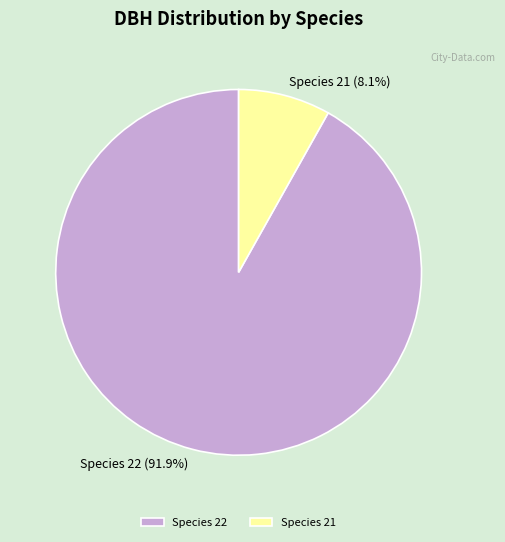

Between Species 22 and Species 21, which is larger?

Species 22